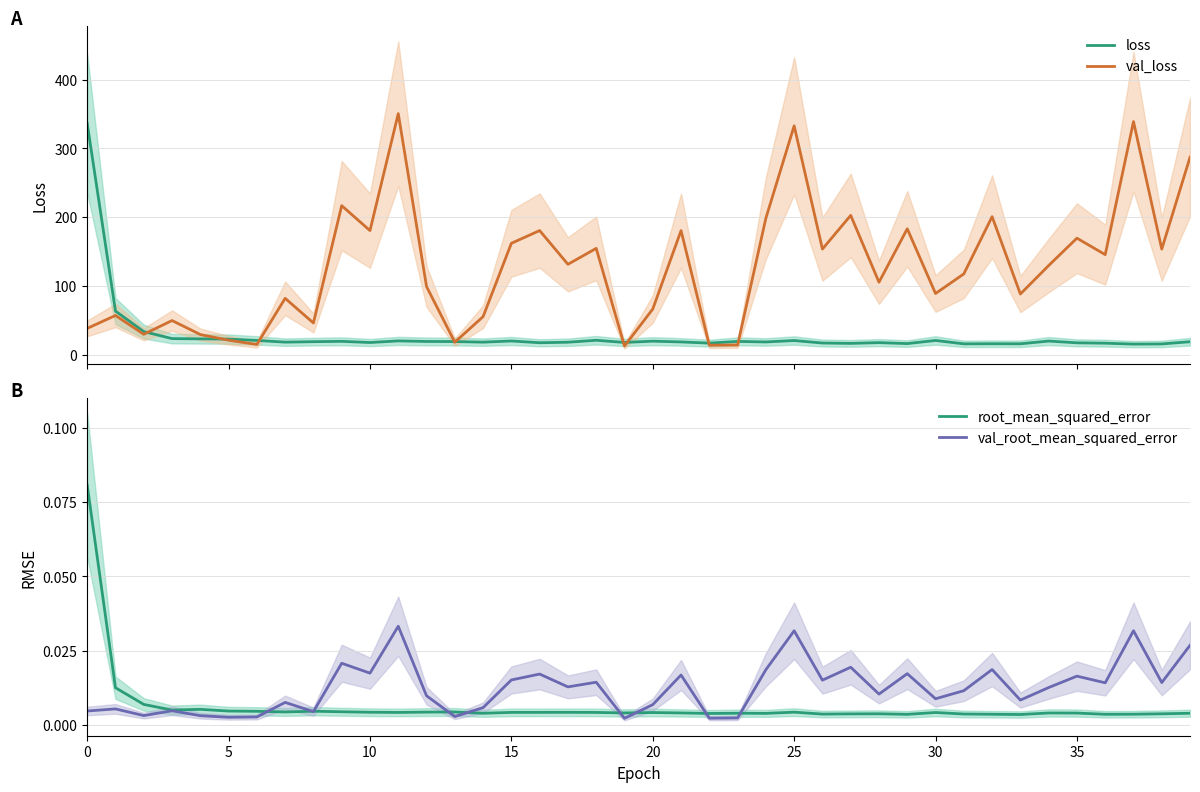

What is the label of the 29th point from the left?

28